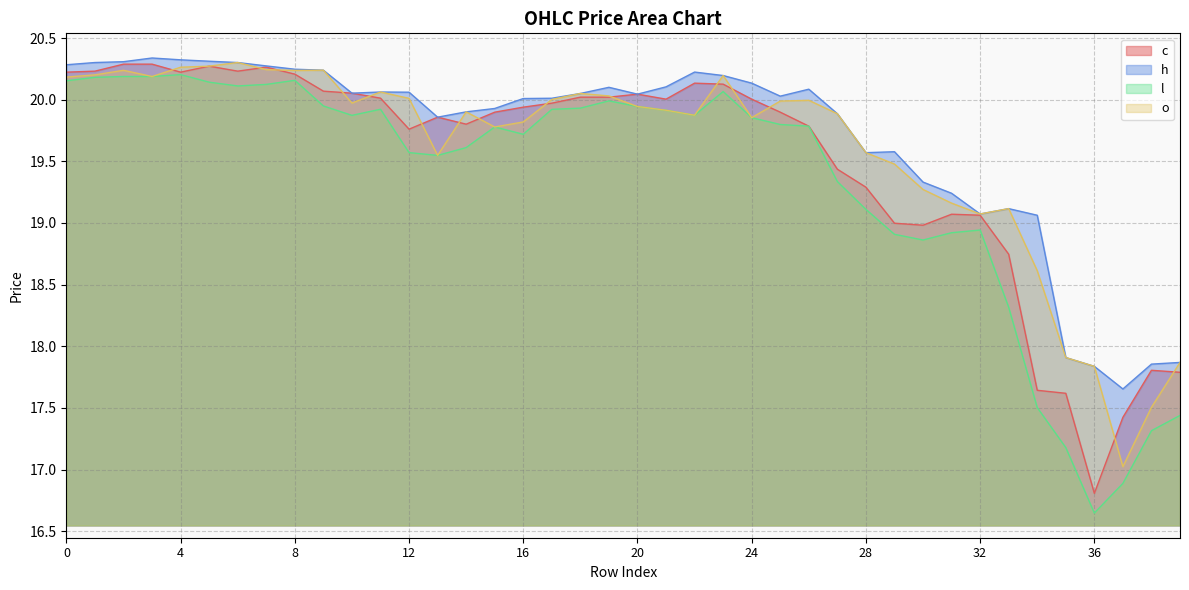

What is the spread (max minus min) of values at 15?

0.1